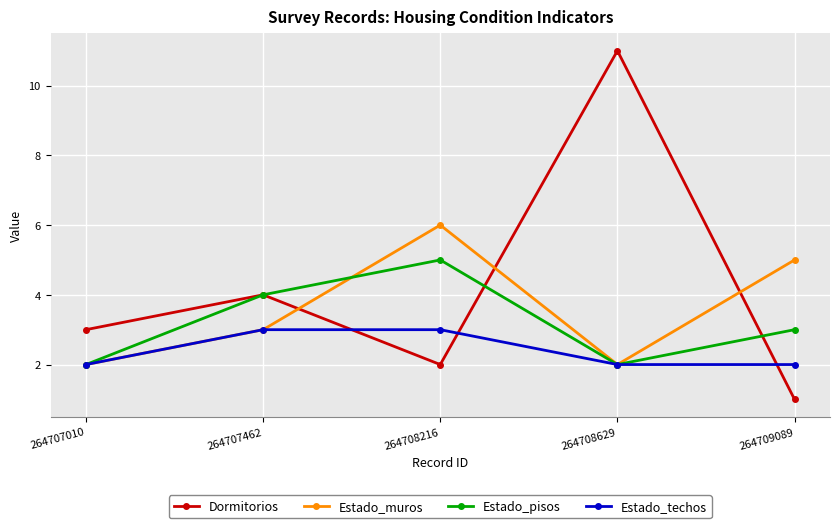

At which category does Estado_muros reach its first local valley?

264708629